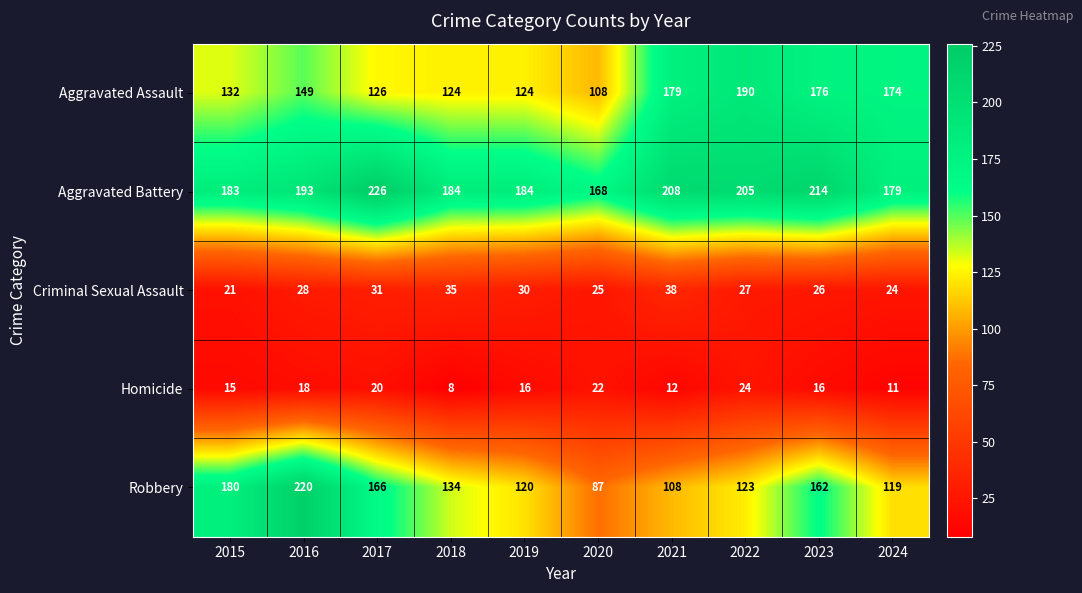

Which series has the largest total across all categories?

Aggravated Battery